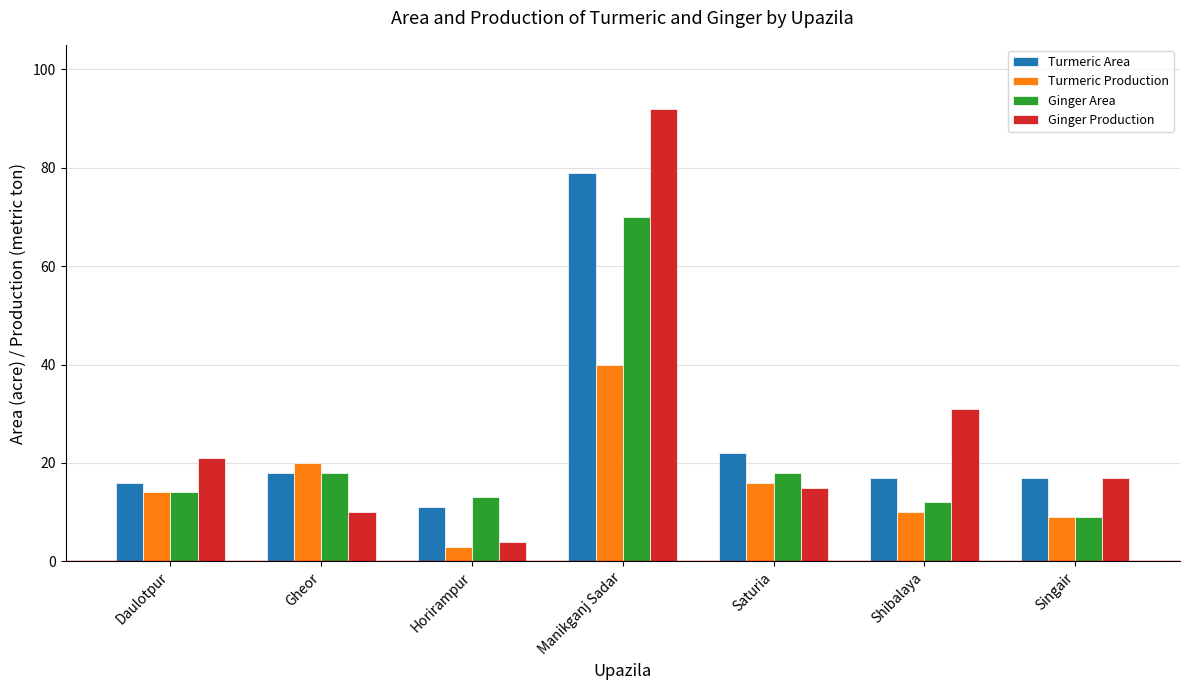

How many groups of bars are there?

7